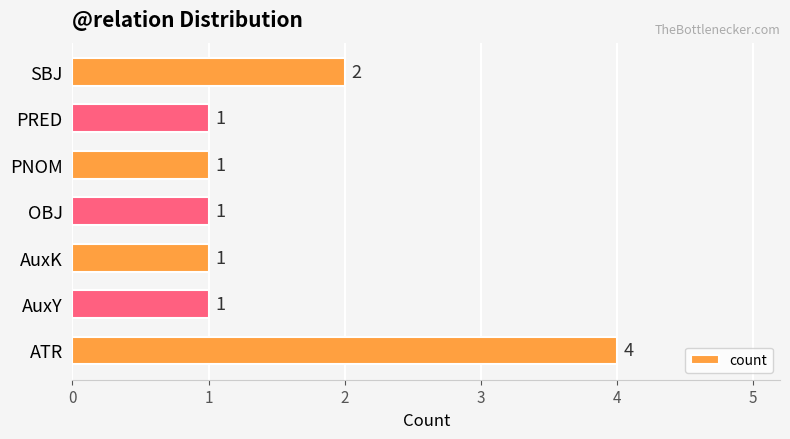

Is it true that the value at AuxK is 2?

False